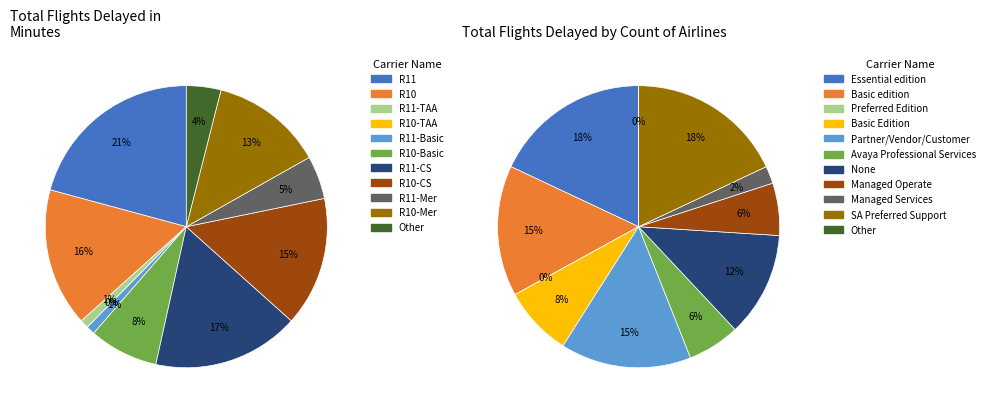

True or false: SA Preferred accounts for 1% of the total.

False